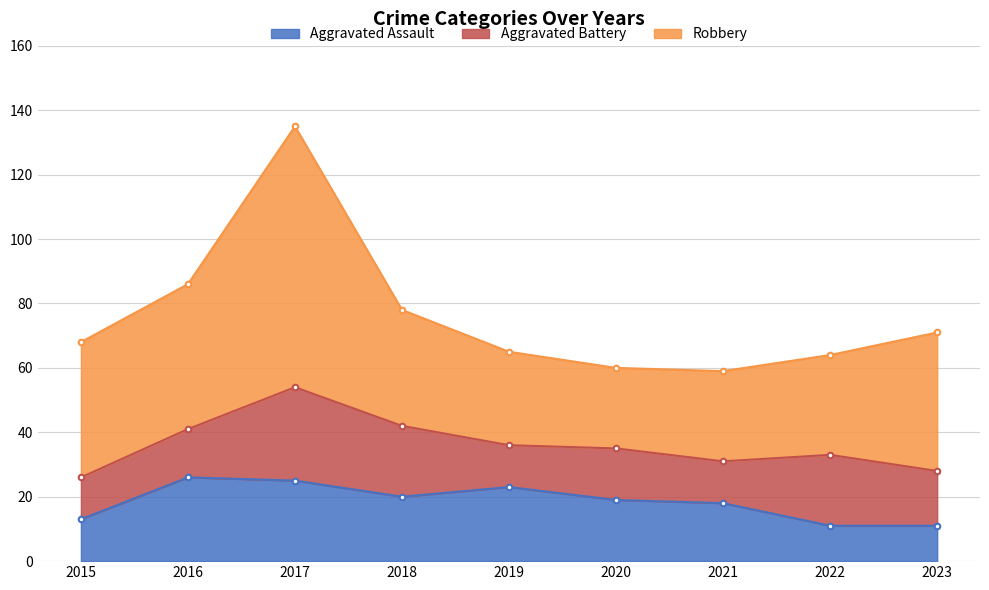

What is the smallest value displayed?

11